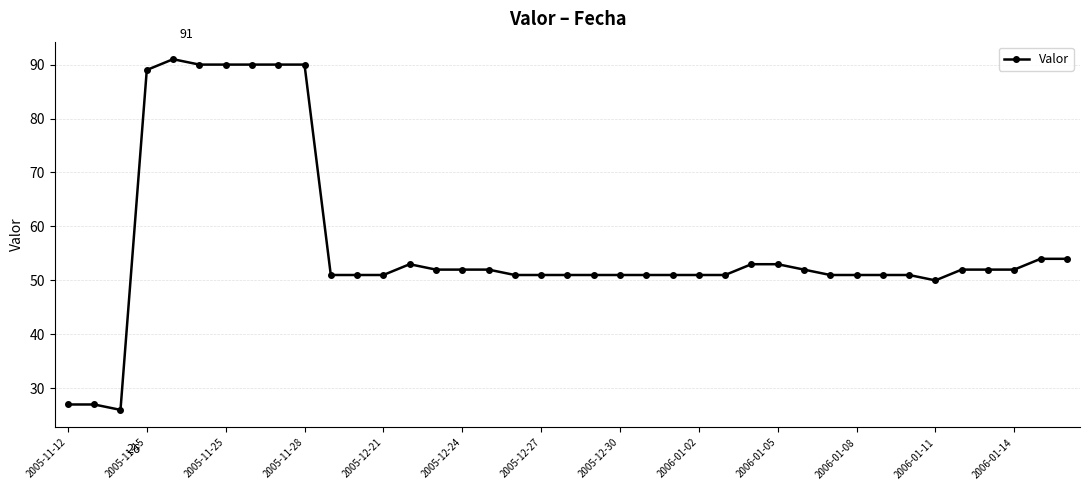

What is the value of the 11th point from the left?

51